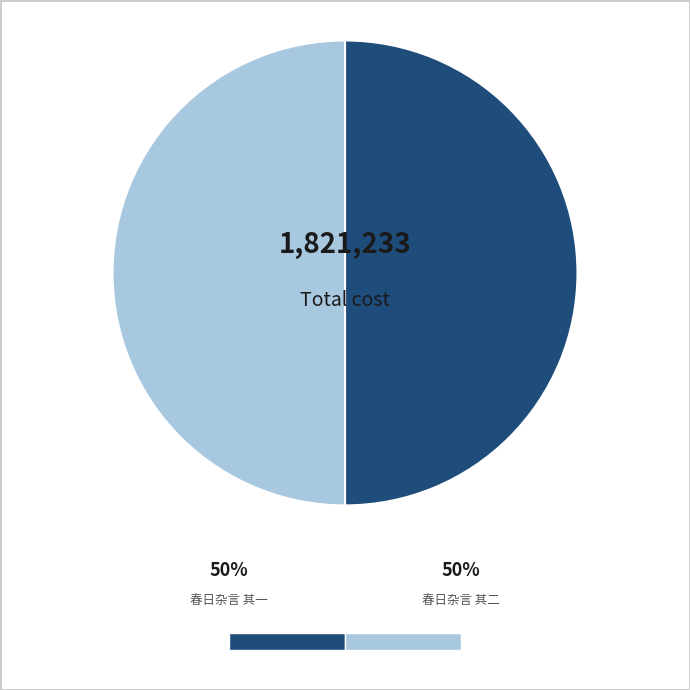

The 春日杂言 其二 slice represents 50% of the pie. True or false?

True